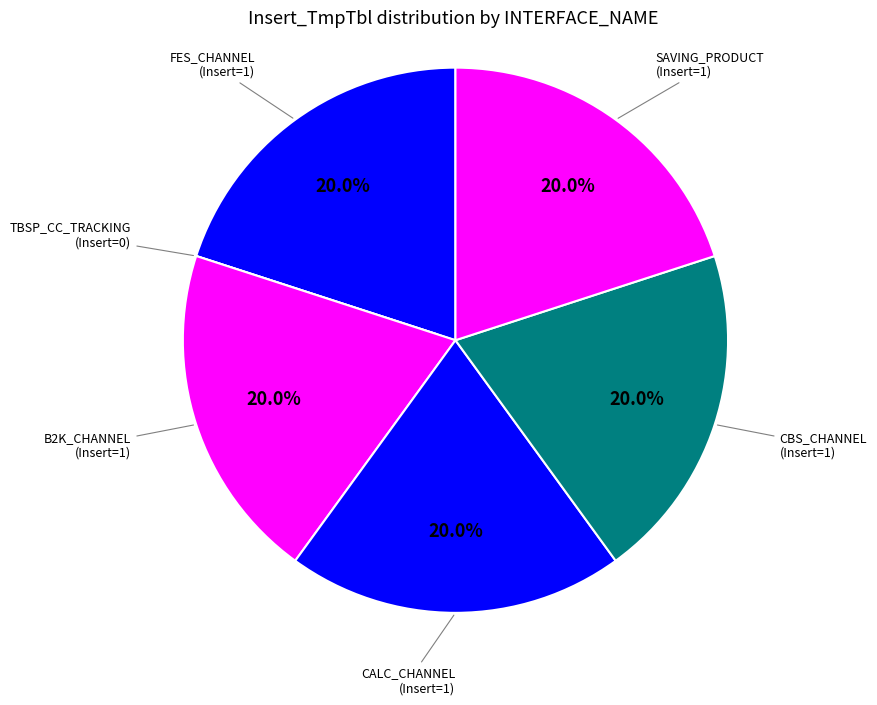

Is the sum of FES_CHANNEL and CALC_CHANNEL greater than half?

No